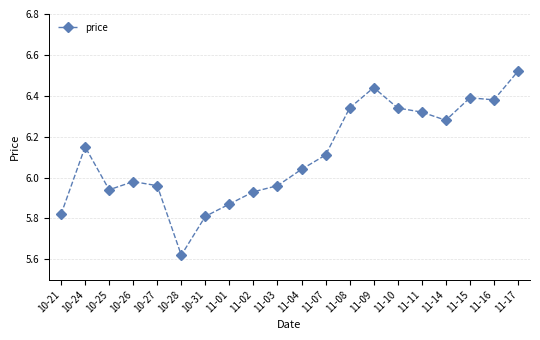

How many lines are shown in the chart?

1